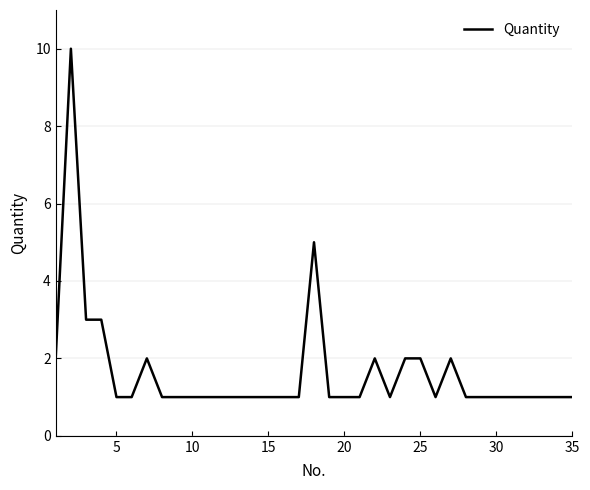

What is the maximum value shown in the chart?

10